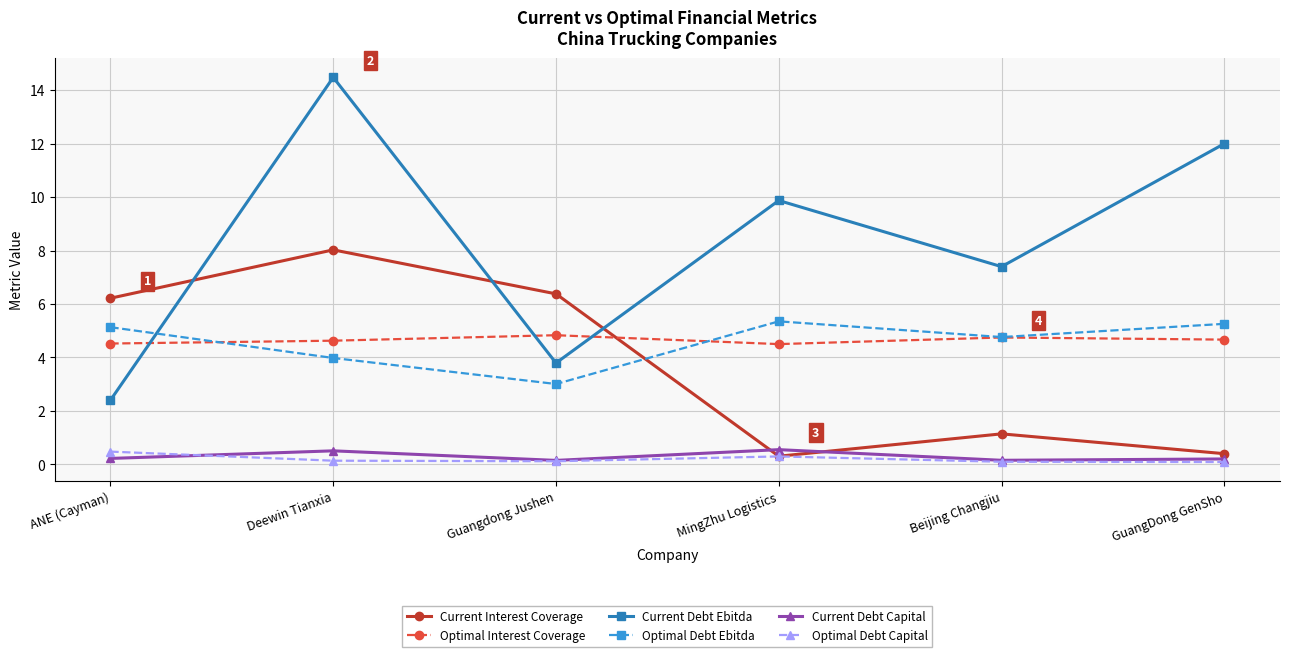

Is it true that Current Debt Capital equals 0.2 at ANE (Cayman)?

True